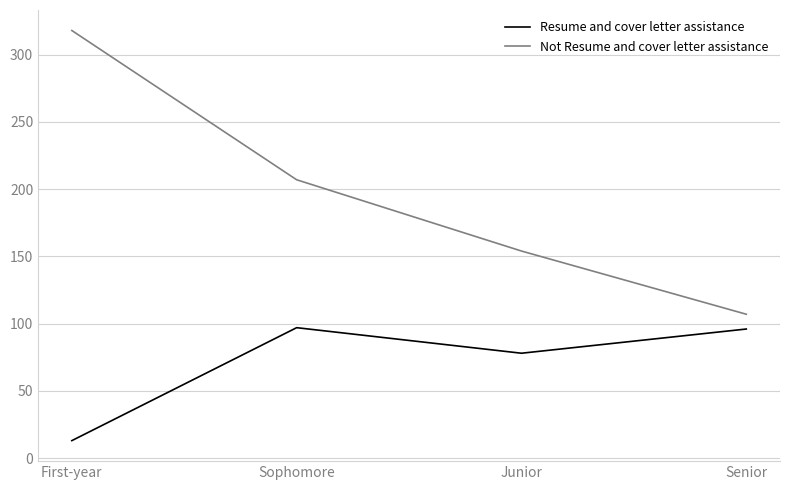

List the labels in order of Not Resume and cover letter assistance value, largest first.

First-year, Sophomore, Junior, Senior